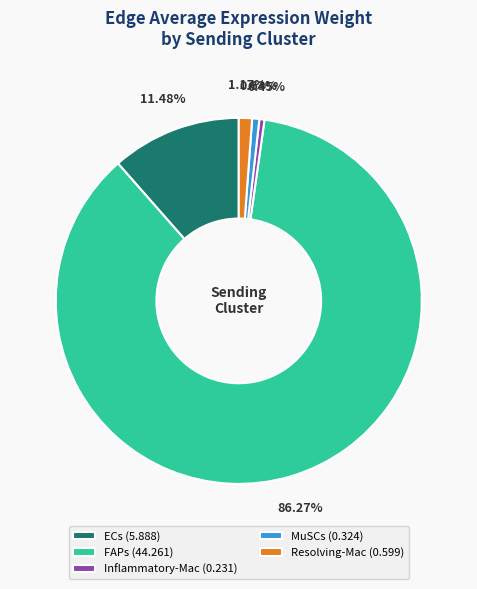

How many slices are in this pie chart?

5